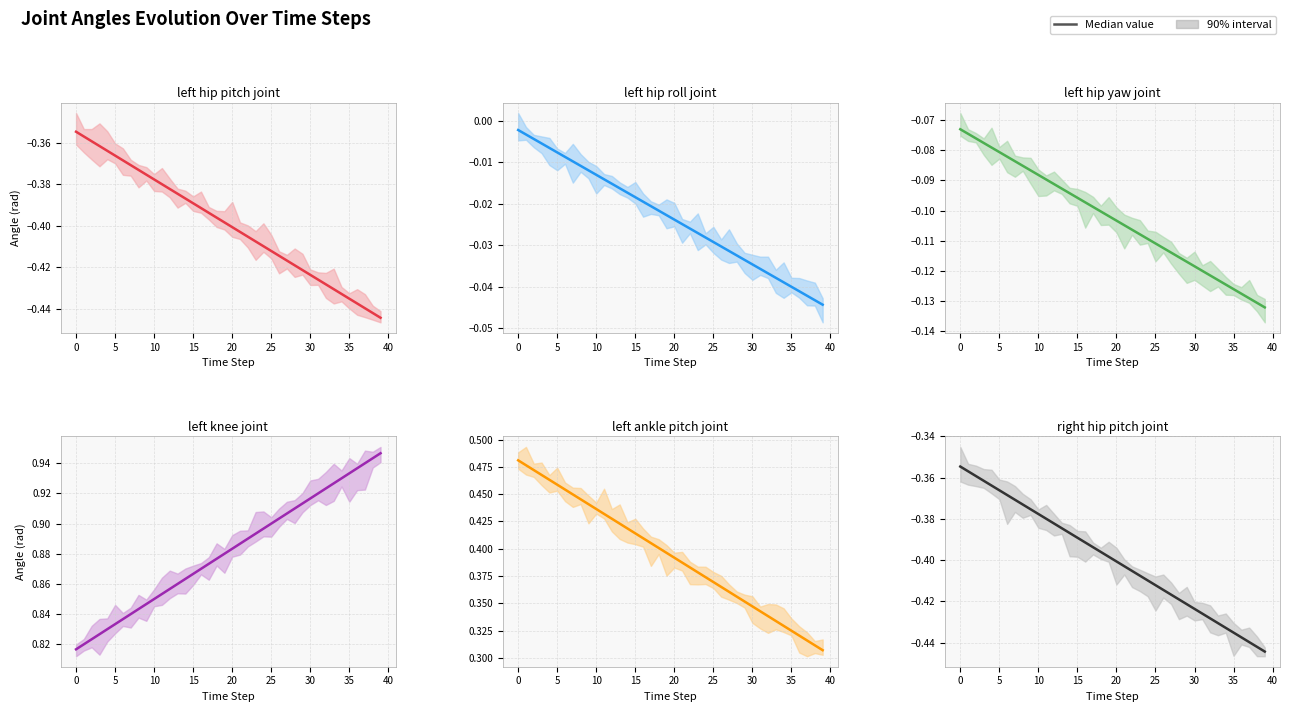

What is the label of the 39th point from the left?

38